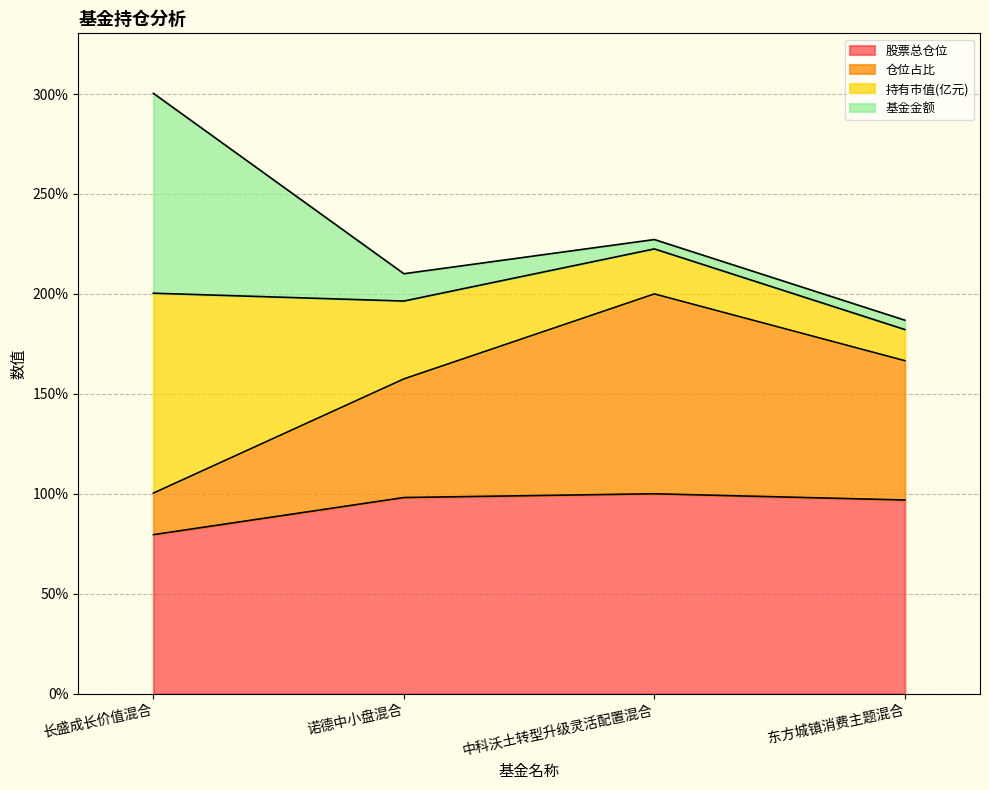

At which category is the sum across all series the highest?

长盛成长价值混合